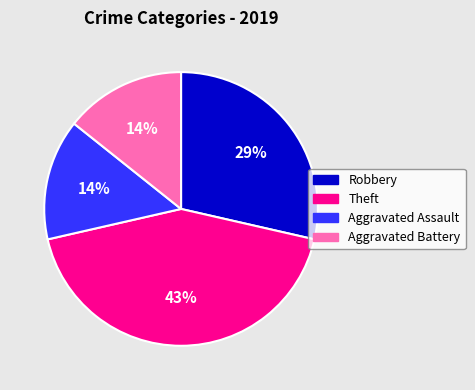

Is Theft the majority of the pie?

No